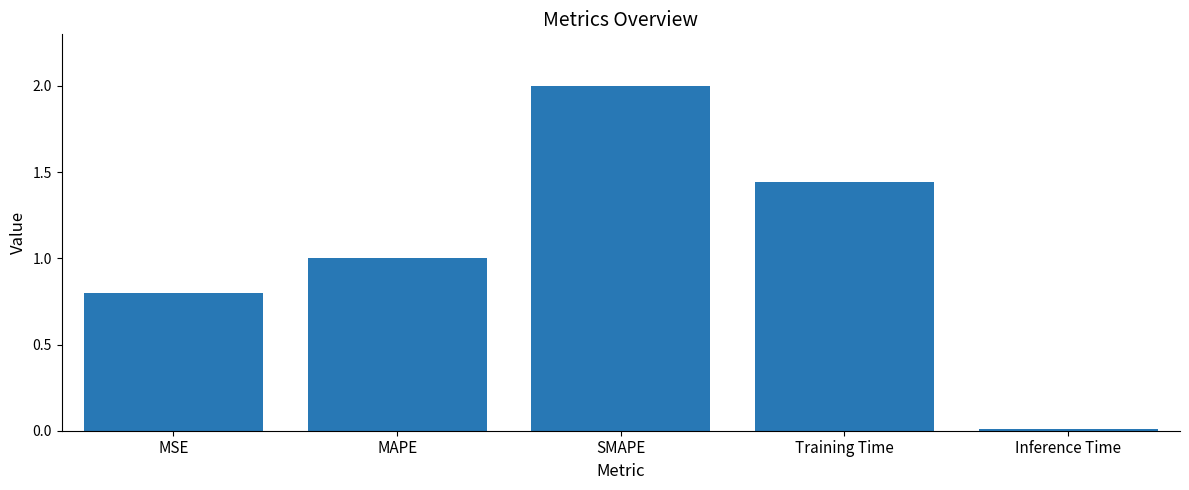

Where is the data nearest to the value 1?

MAPE